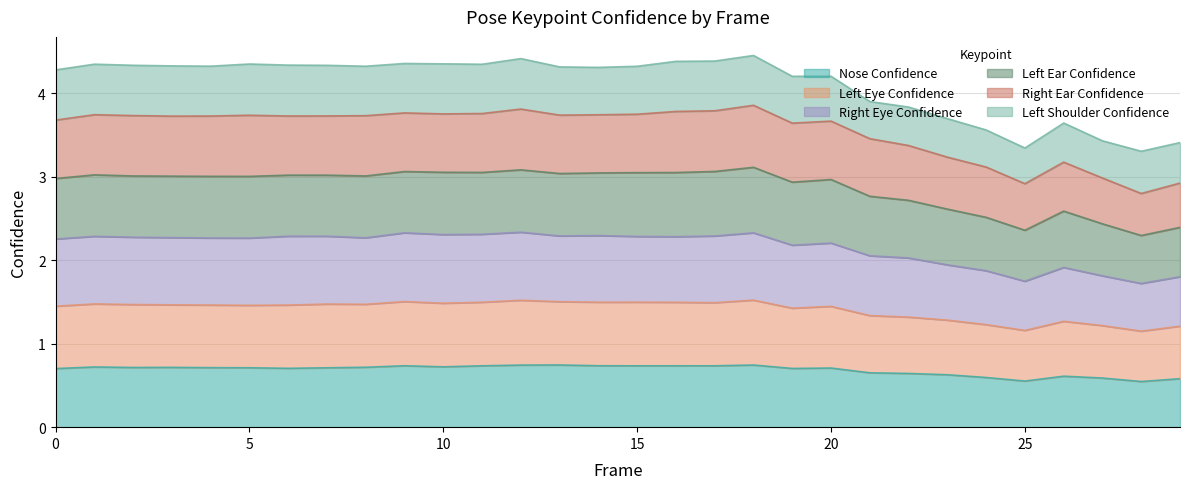

The value of Nose Confidence at 5 is 1.2. True or false?

False